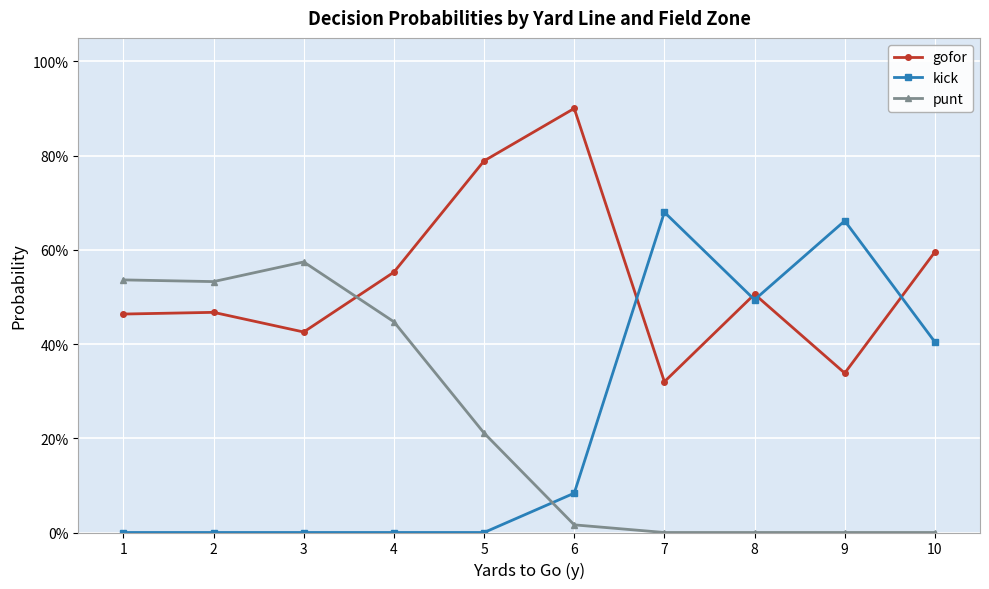

What is the difference between the kick values at 5 and 6?

0.1